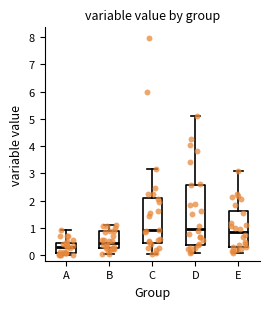

Reading left to right, read every box against the y-axis: the position of its median line, the range the box covers, and the ends of its whiskers. The values are not printed on the chart, so give them approximately, as read against the axis.

A: median 0.3, box 0.1 to 0.5, whiskers 0.0 to 0.9
B: median 0.4, box 0.3 to 0.9, whiskers 0.1 to 1.1
C: median 0.9, box 0.5 to 2.1, whiskers 0.0 to 3.2
D: median 1.0, box 0.4 to 2.6, whiskers 0.1 to 5.1
E: median 0.8, box 0.3 to 1.6, whiskers 0.1 to 3.1